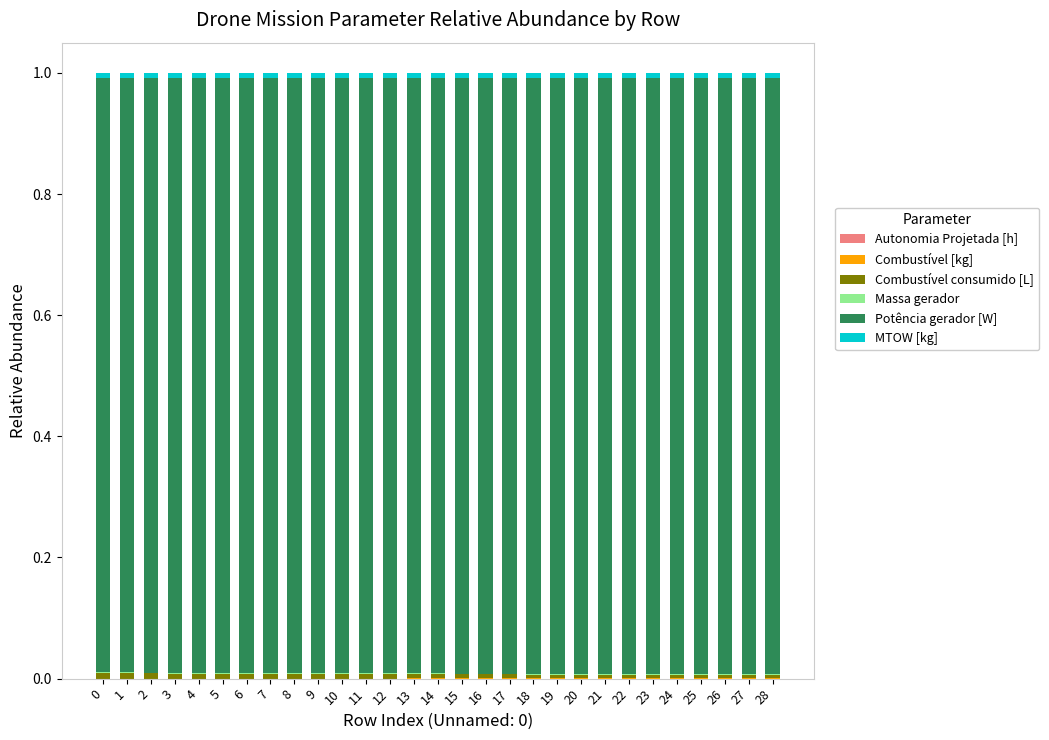

True or false: Combustível consumido [L] has a value of 0.0 at 20.

False